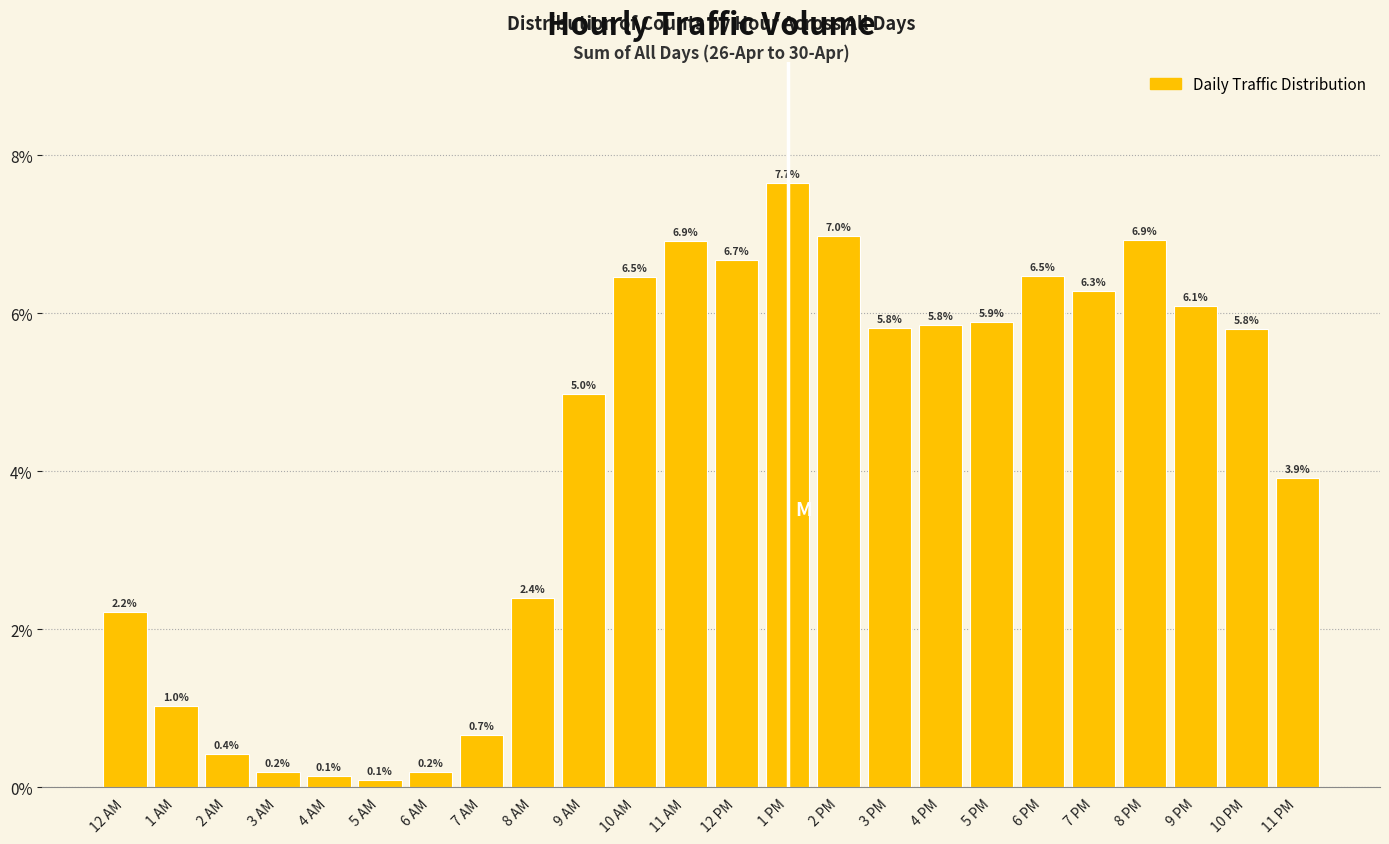

Reading left to right, list all the values displayed in this chart.

12 AM=2.2	1 AM=1.0	2 AM=0.4	3 AM=0.2	4 AM=0.1	5 AM=0.1	6 AM=0.2	7 AM=0.7	8 AM=2.4	9 AM=5.0	10 AM=6.5	11 AM=6.9	12 PM=6.7	1 PM=7.7	2 PM=7.0	3 PM=5.8	4 PM=5.8	5 PM=5.9	6 PM=6.5	7 PM=6.3	8 PM=6.9	9 PM=6.1	10 PM=5.8	11 PM=3.9